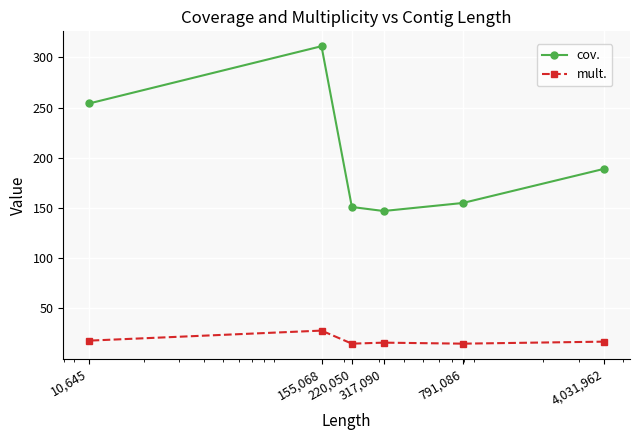

What is the difference between the second highest and second lowest values in the mult. series?

3